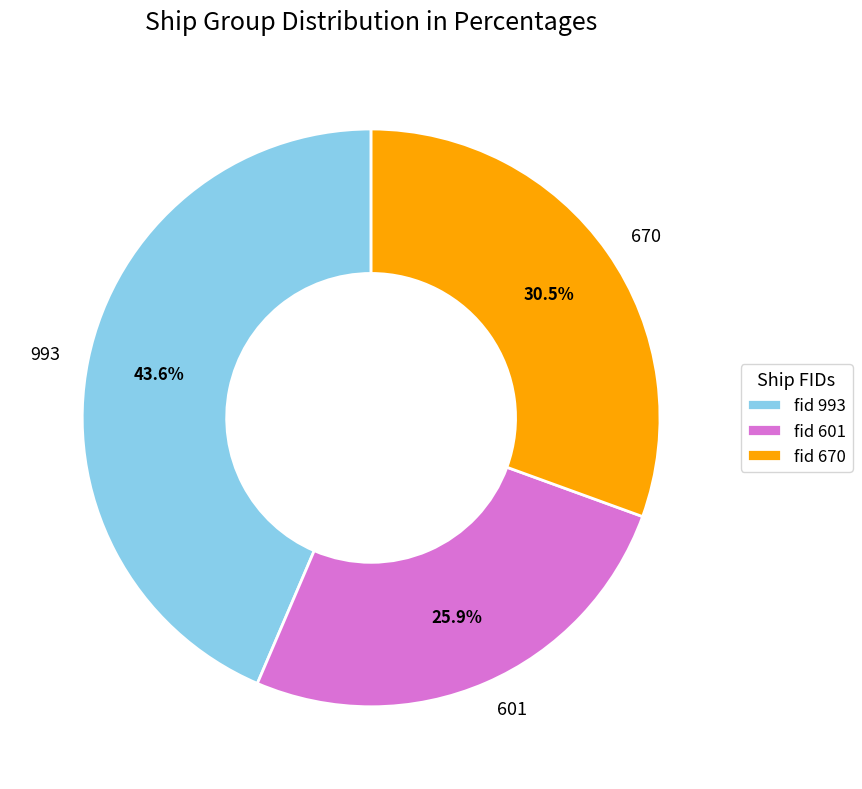

Count the number of slices in the pie.

3